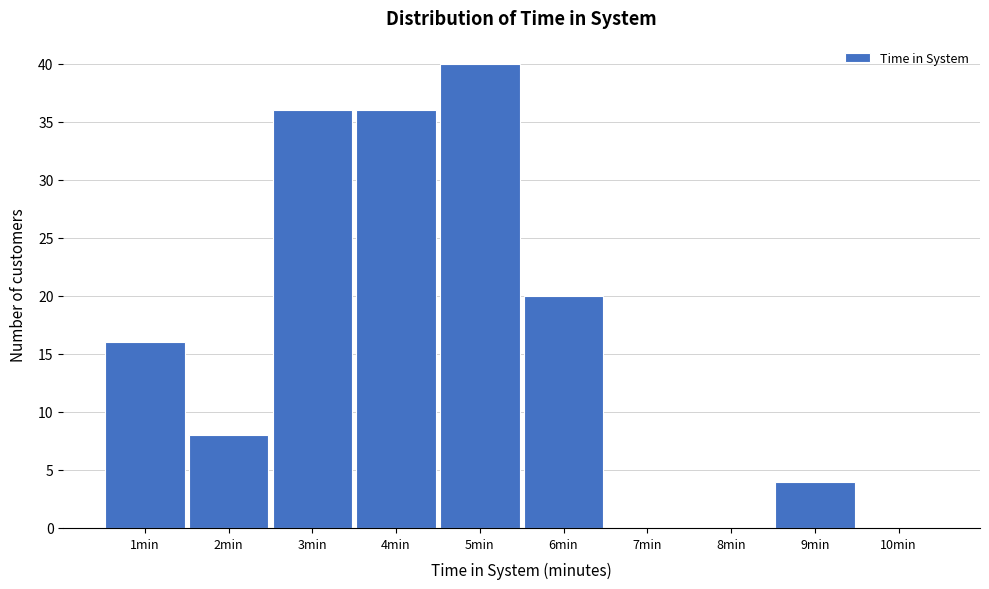

Reading left to right, list all the values displayed in this chart.

1min=16	2min=8	3min=36	4min=36	5min=40	6min=20	7min=0	8min=0	9min=4	10min=0